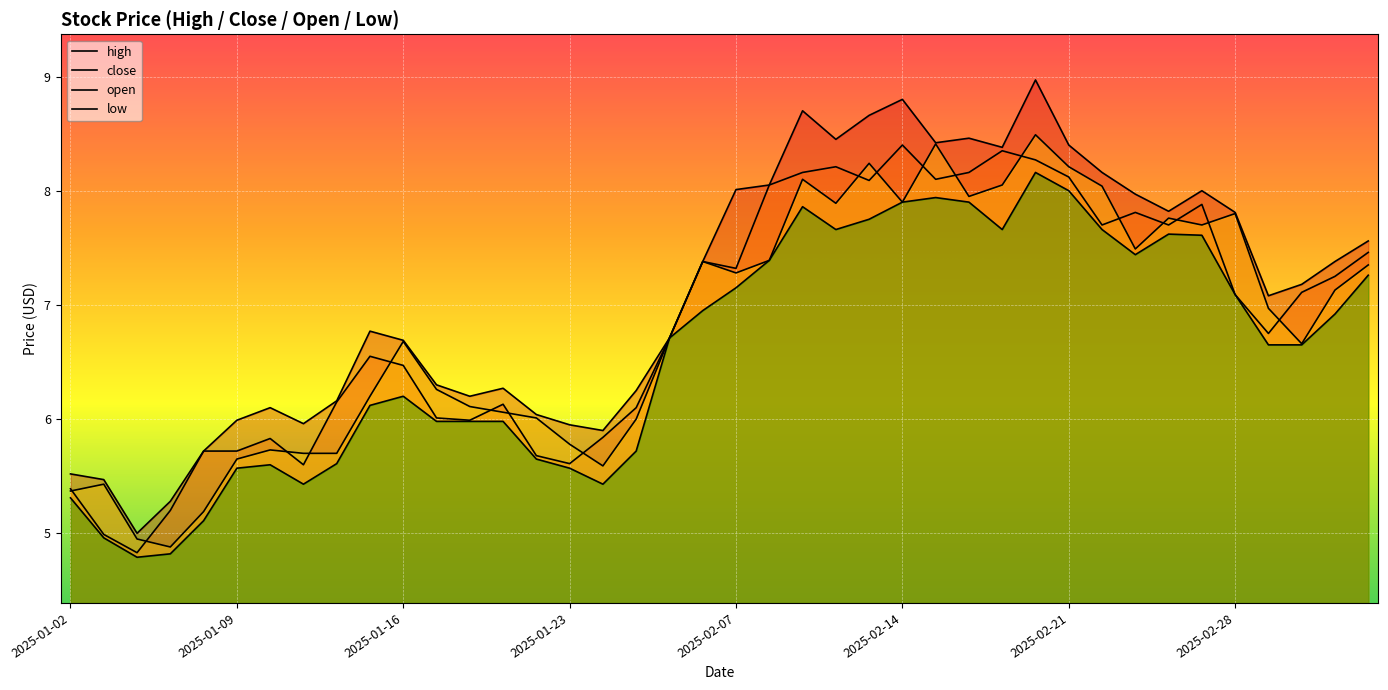

At 2025-02-11, list the series in order from largest to smallest.

high, close, open, low